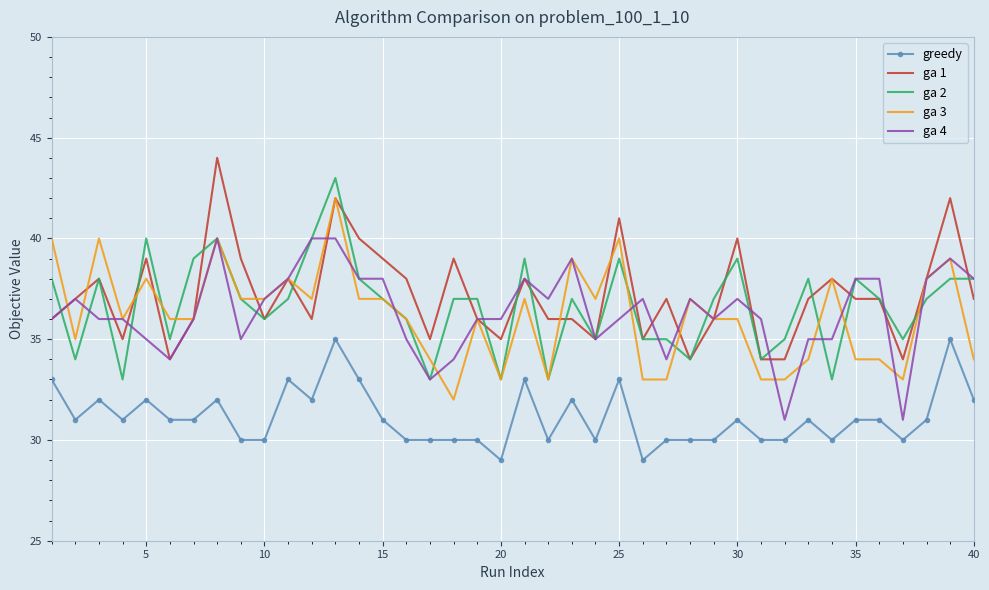

True or false: greedy and ga 4 intersect in this chart.

False